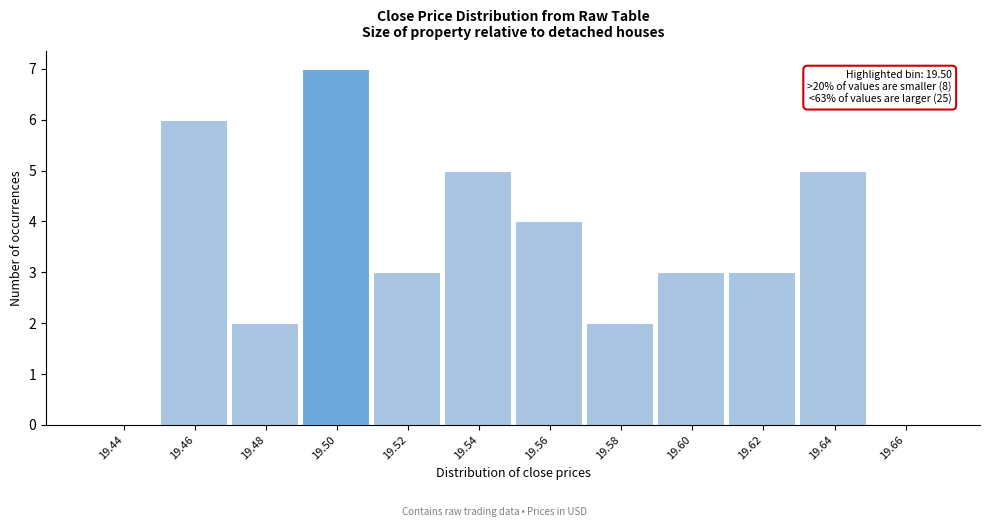

Reading left to right, transcribe all the data shown in this chart.

19.44=0	19.46=6	19.48=2	19.50=7	19.52=3	19.54=5	19.56=4	19.58=2	19.60=3	19.62=3	19.64=5	19.66=0